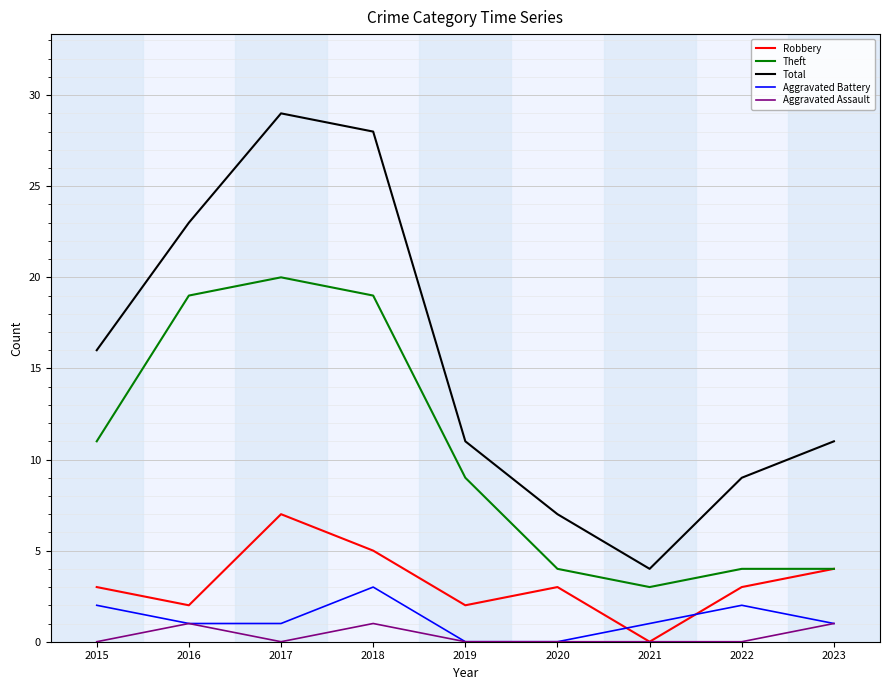

Which series has the largest total across all categories?

Total